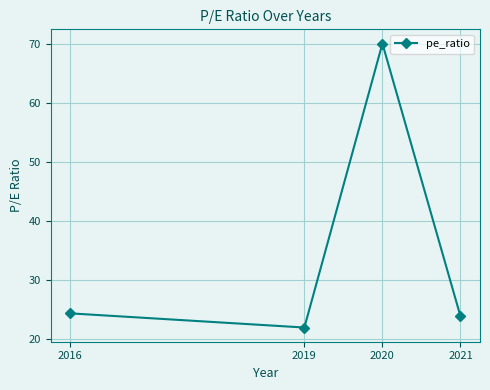

Where is the data nearest to the value 46?

2016